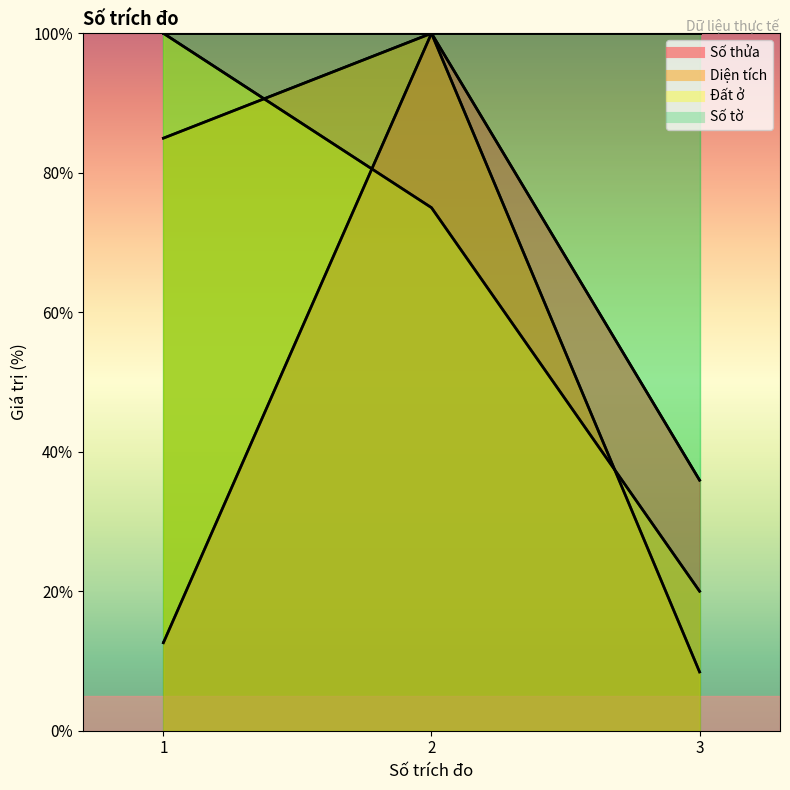

Reading left to right, extract all data points from this chart.

Số thửa: 1=12.6	2=100.0	3=35.9
Diện tích: 1=85.0	2=100.0	3=8.4
Đất ở: 1=100.0	2=75.0	3=20.0